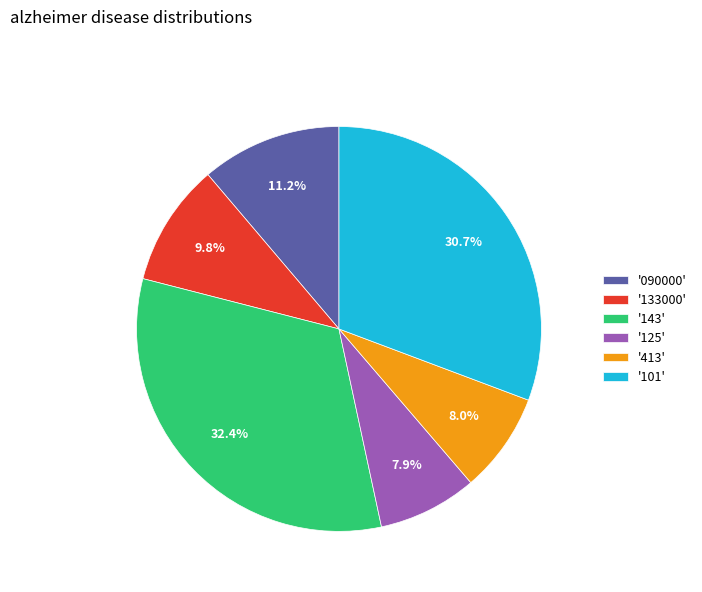

Count the number of slices in the pie.

6